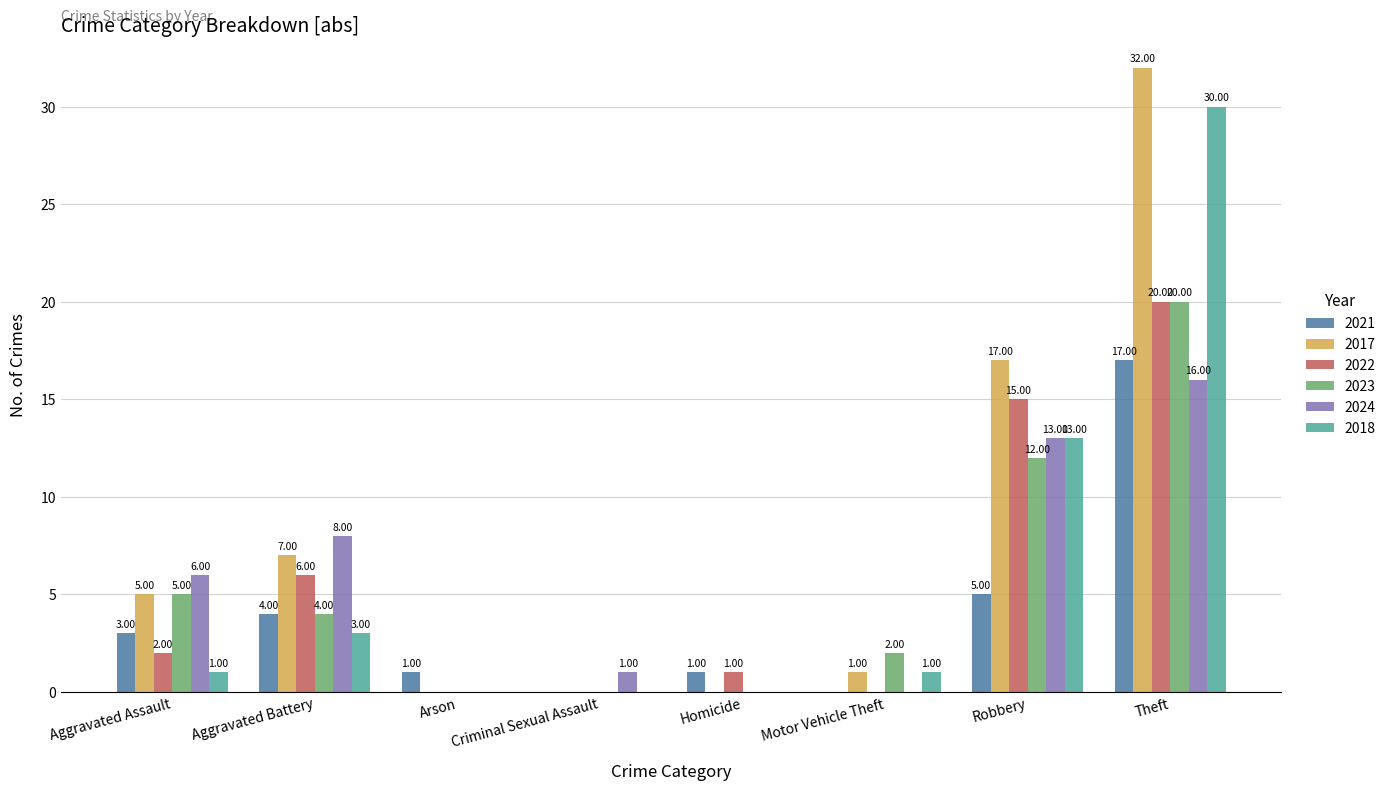

Reading left to right, what are all the values shown in this chart?

2021: 3	4	1	0	1	0	5	17
2017: 5	7	0	0	0	1	17	32
2022: 2	6	0	0	1	0	15	20
2023: 5	4	0	0	0	2	12	20
2024: 6	8	0	1	0	0	13	16
2018: 1	3	0	0	0	1	13	30